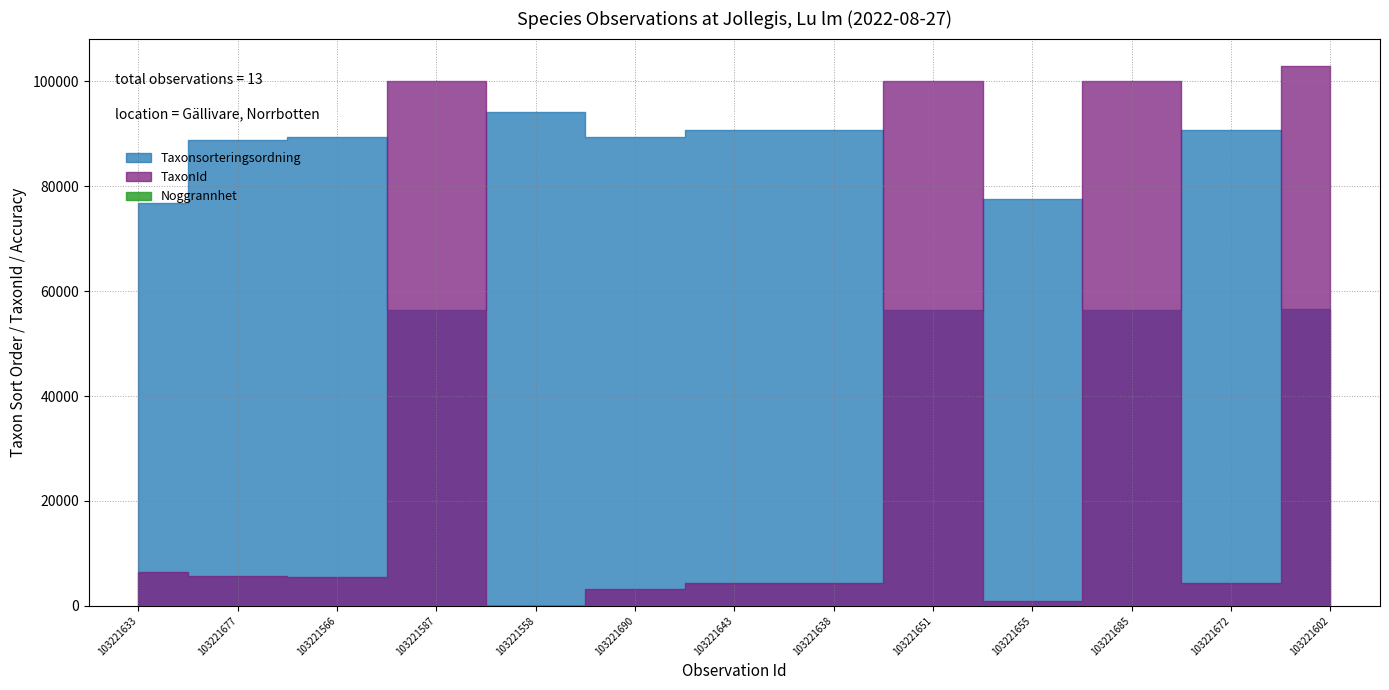

True or false: Noggrannhet and Taxonsorteringsordning intersect in this chart.

False